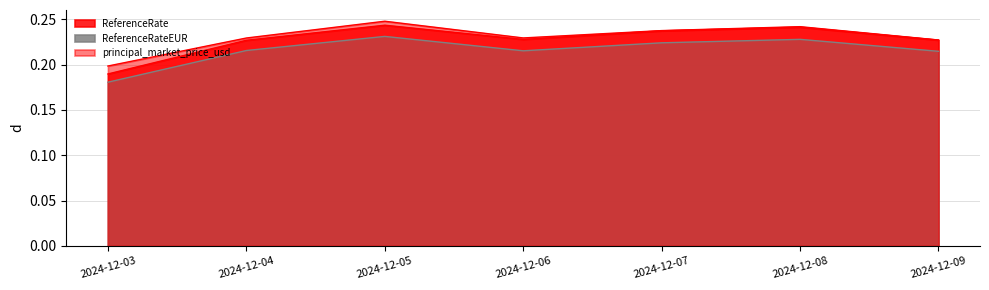

Where is the first local minimum for ReferenceRateEUR?

2024-12-06